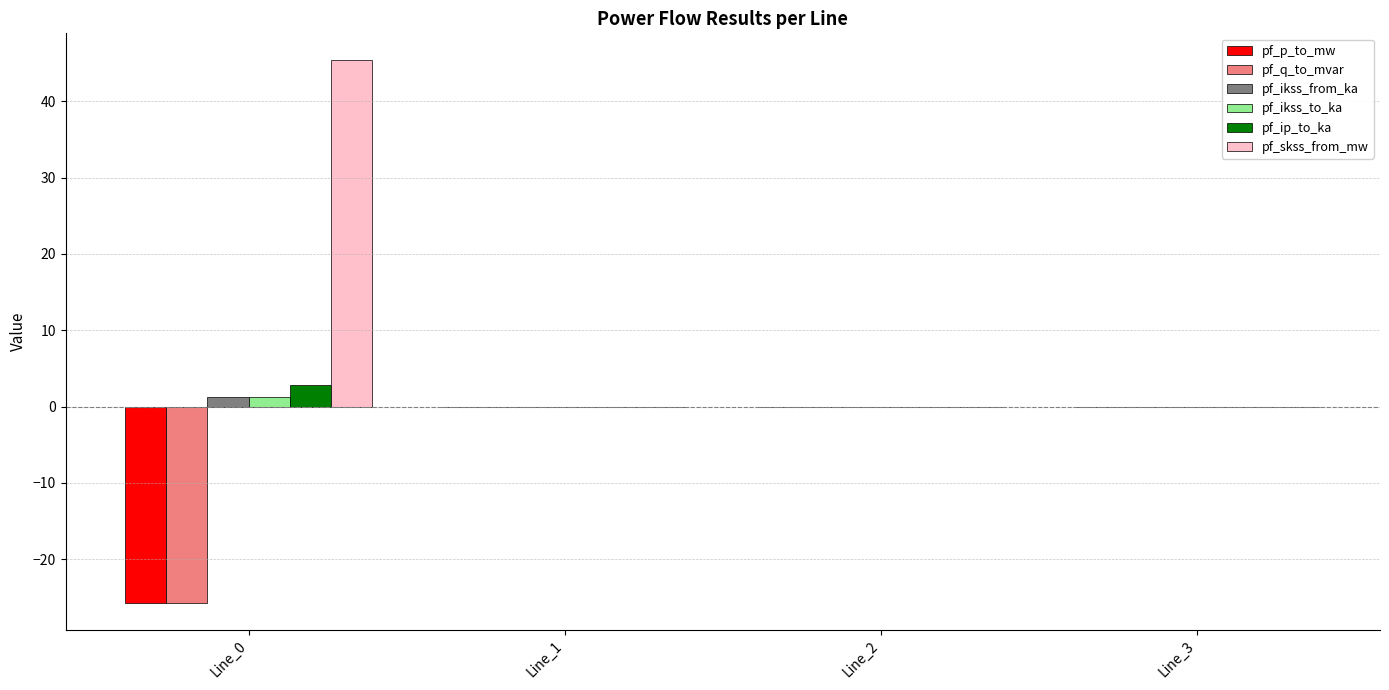

What is the sum of all pf_p_to_mw values?

-25.7